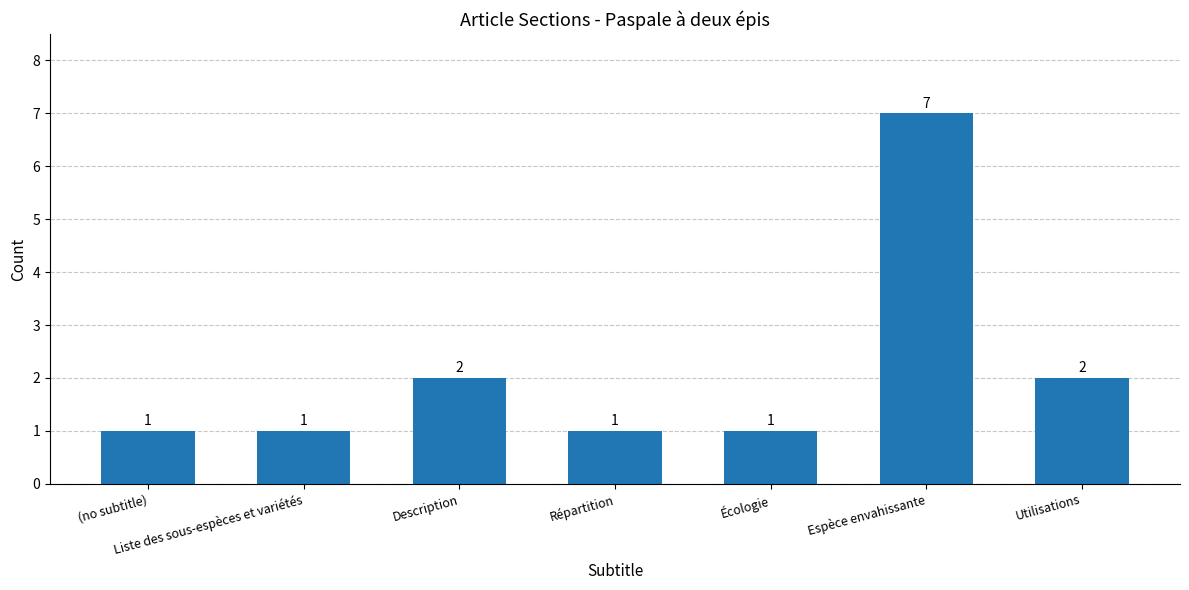

What is the label of the 3rd bar from the right?

Écologie